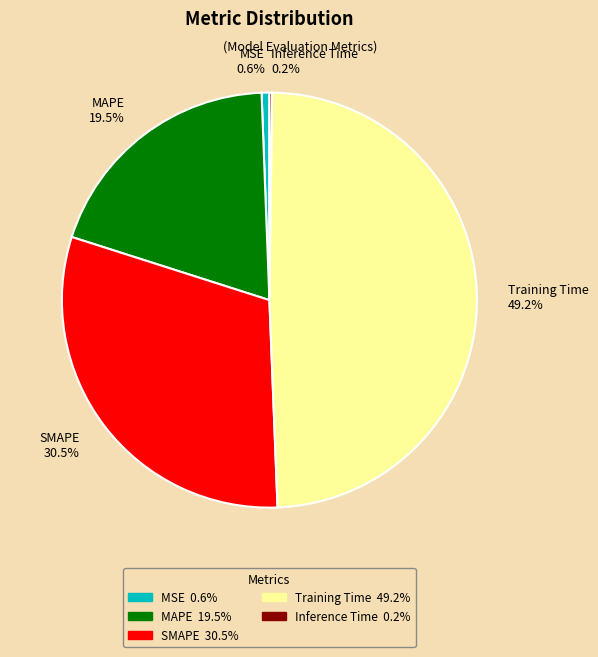

What is the total percentage of Training Time and SMAPE?

79.7%